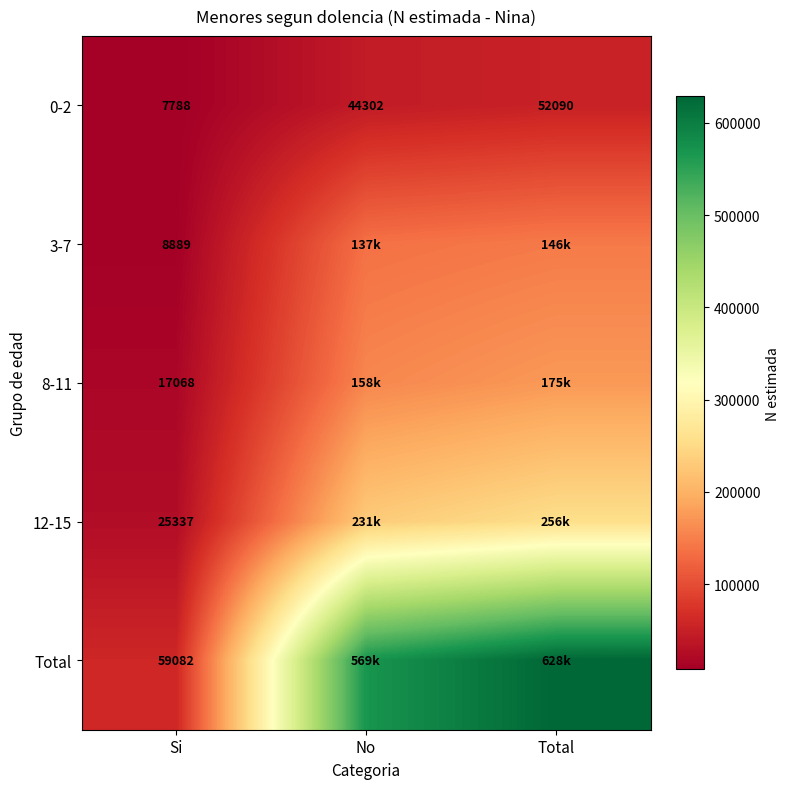

What is the highest value of the 0-2 series?

52090